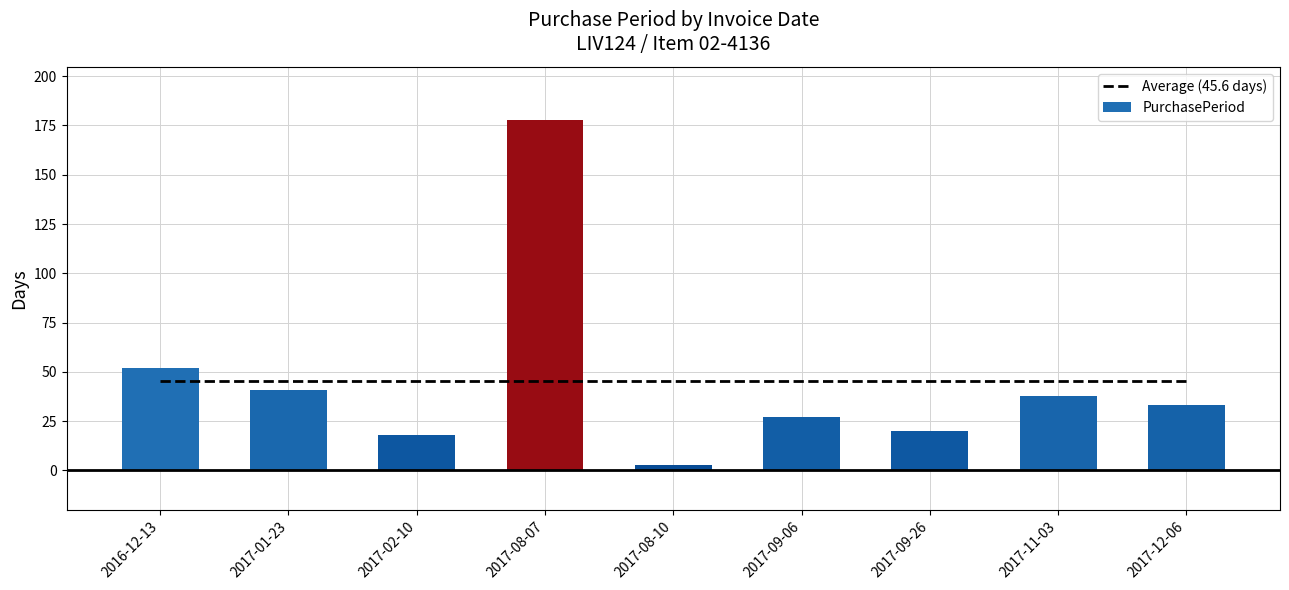

Are the bars grouped side by side (vs. stacked)?

No